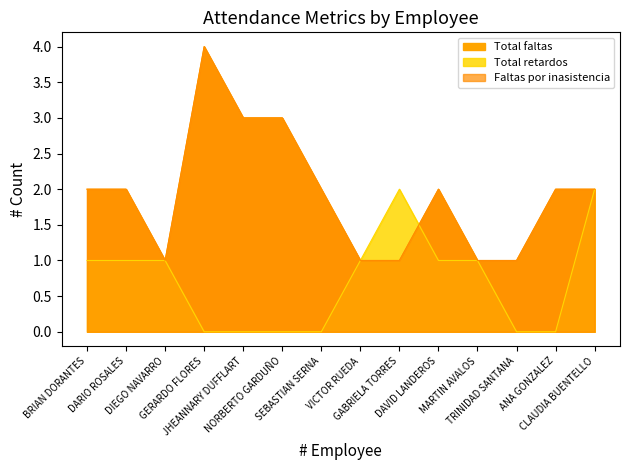

How many interior local peaks does the Total retardos series have?

1